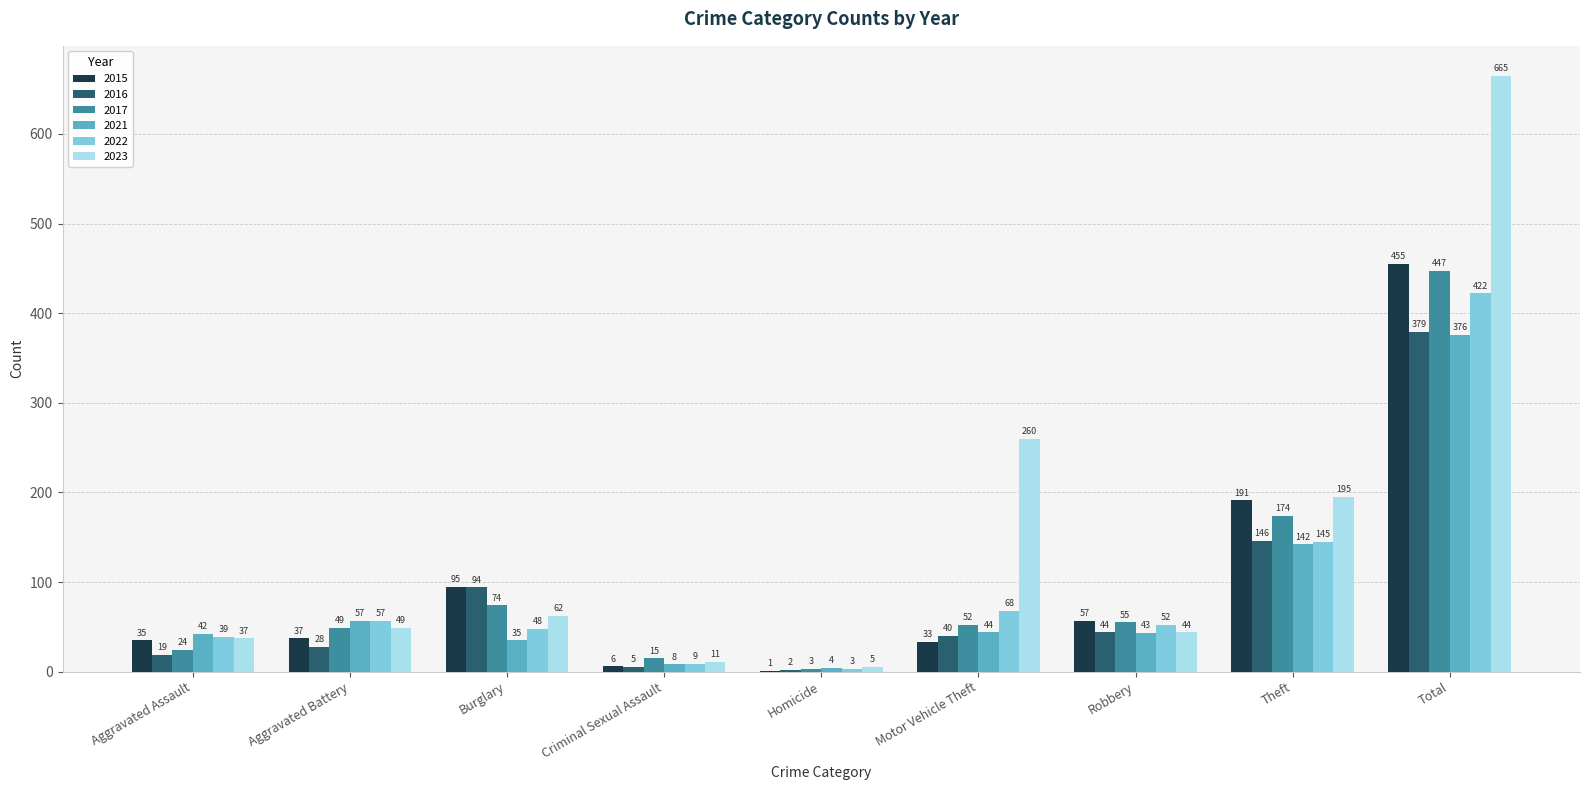

At which category is the sum across all series the highest?

Total